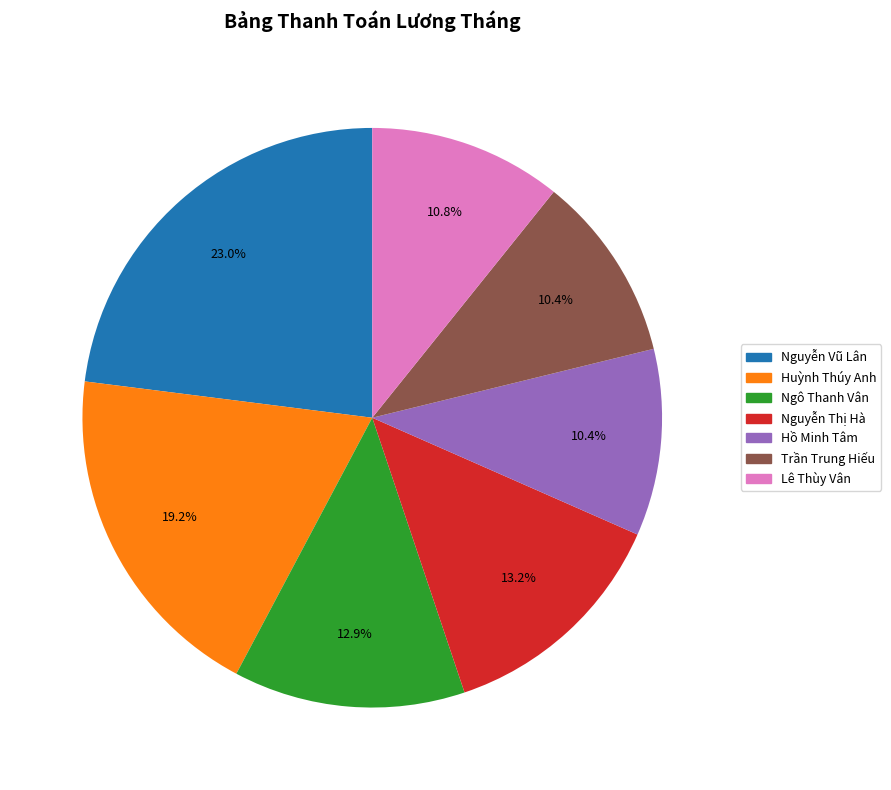

Which slice is the largest?

Nguyễn Vũ Lân